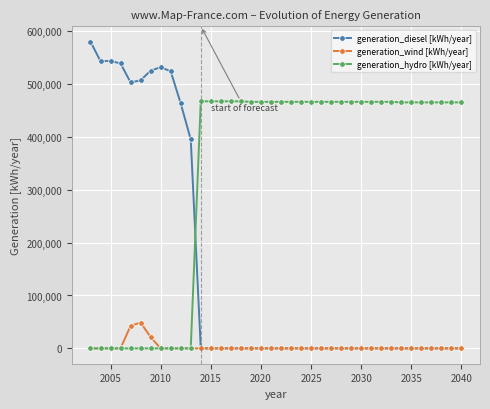

Rank the series by their average value, from lowest to highest.

generation_wind [kWh/year], generation_diesel [kWh/year], generation_hydro [kWh/year]